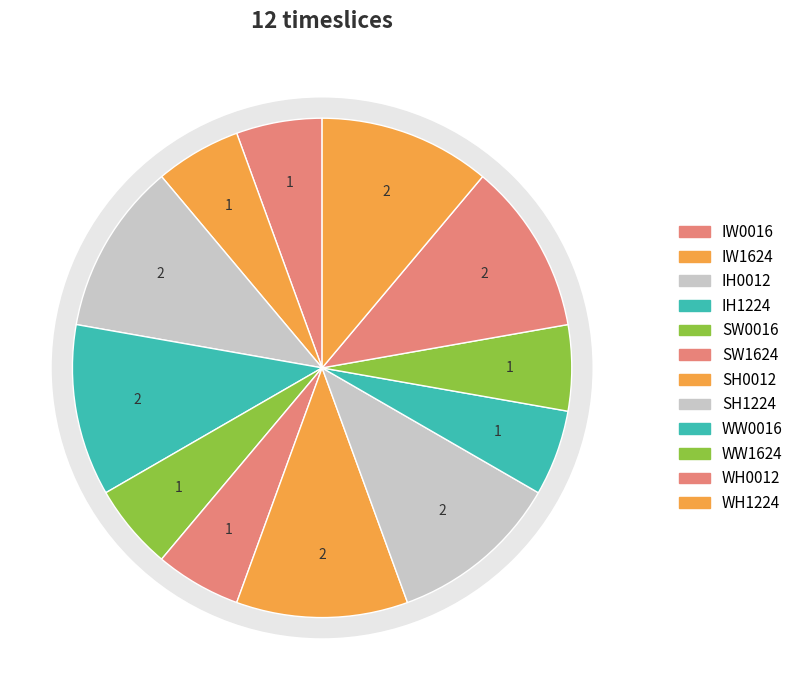

To the nearest percent, what portion does WW1624 represent?

6%